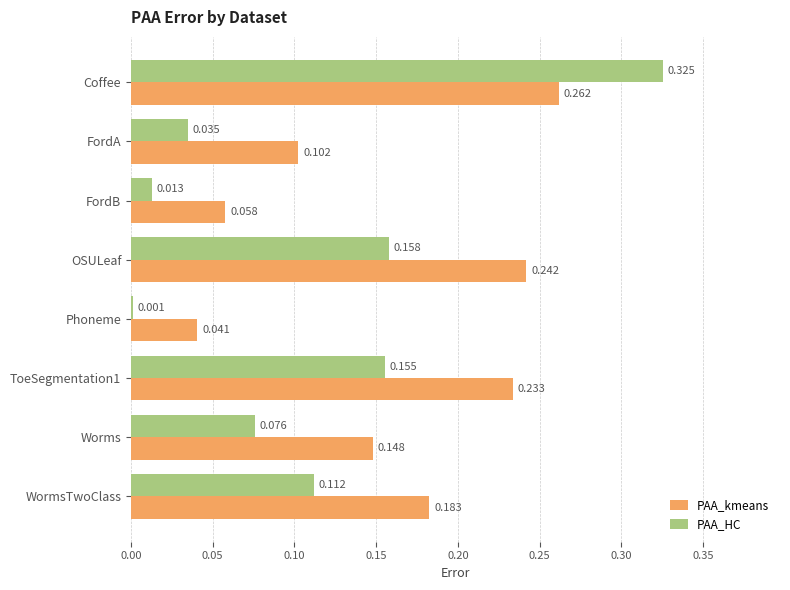

Which series changed the most between Worms and WormsTwoClass?

PAA_HC